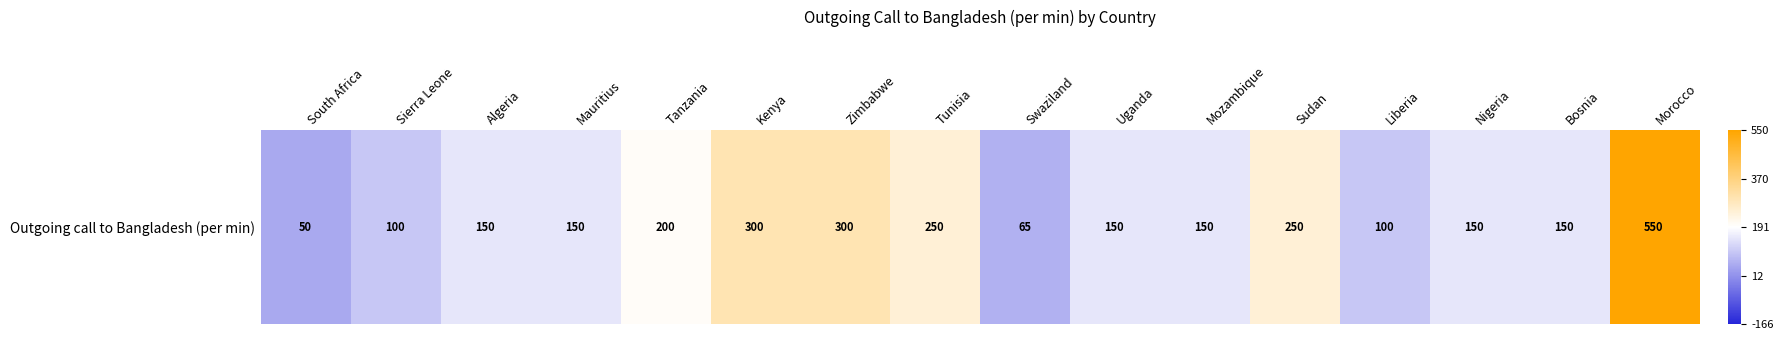

What is the smallest value displayed?

50